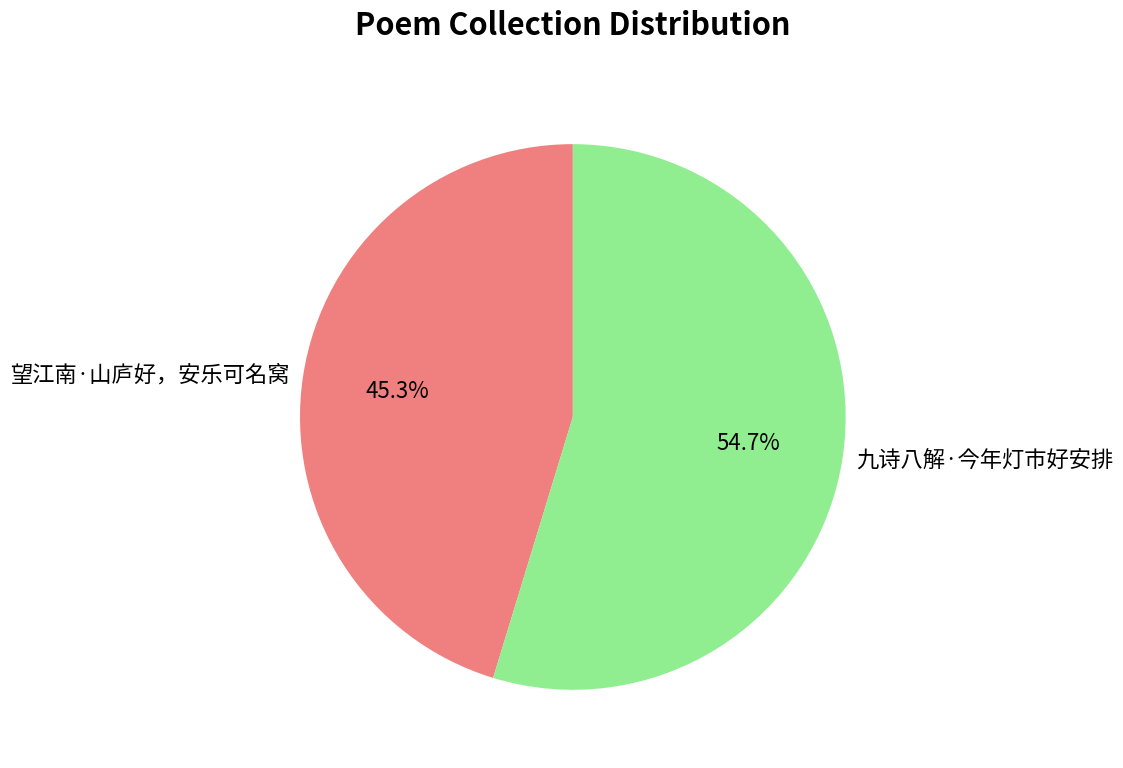

To the nearest percent, what is the average slice percentage?

50%